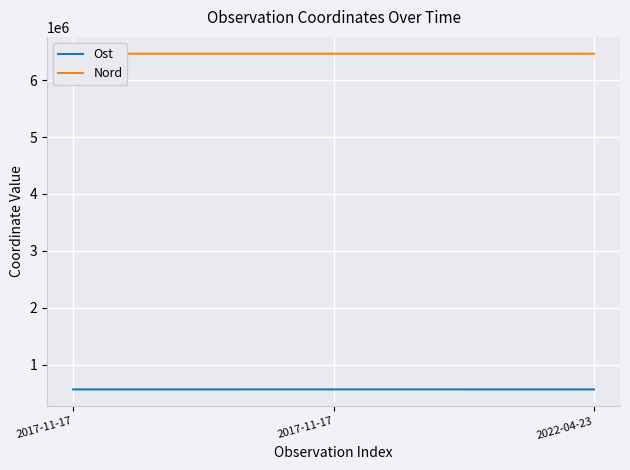

Rank the categories by Ost value from lowest to highest.

2017-11-17, 2022-04-23, 2017-11-17